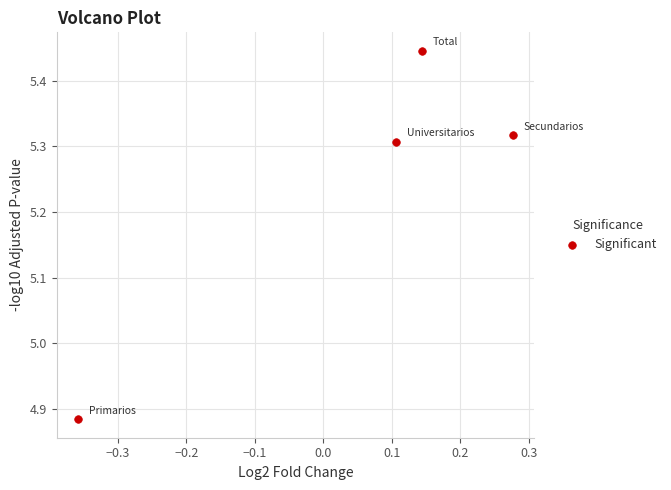

What is the average Y value?

5.2